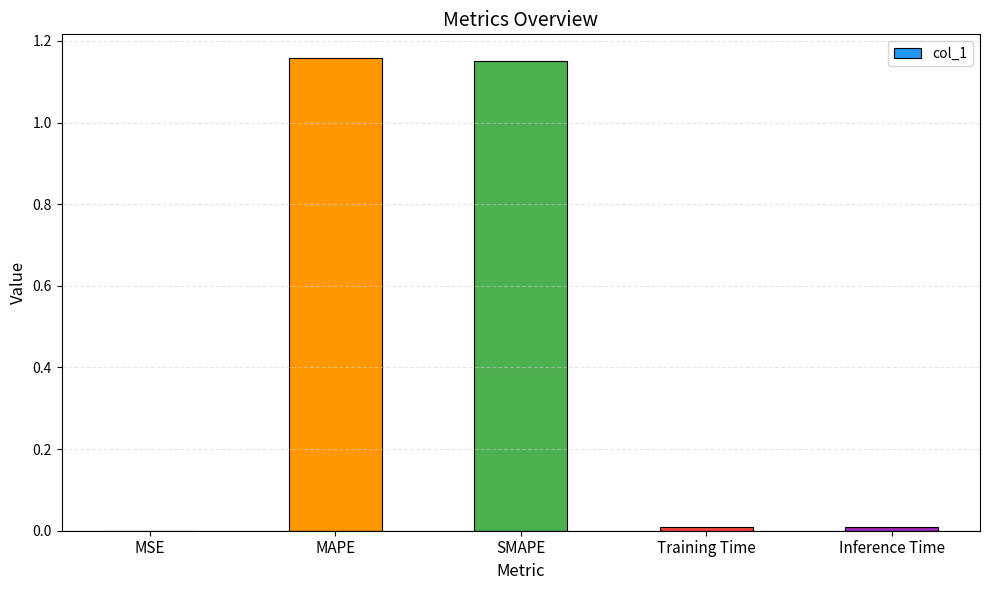

How many distinct data groups are displayed?

1